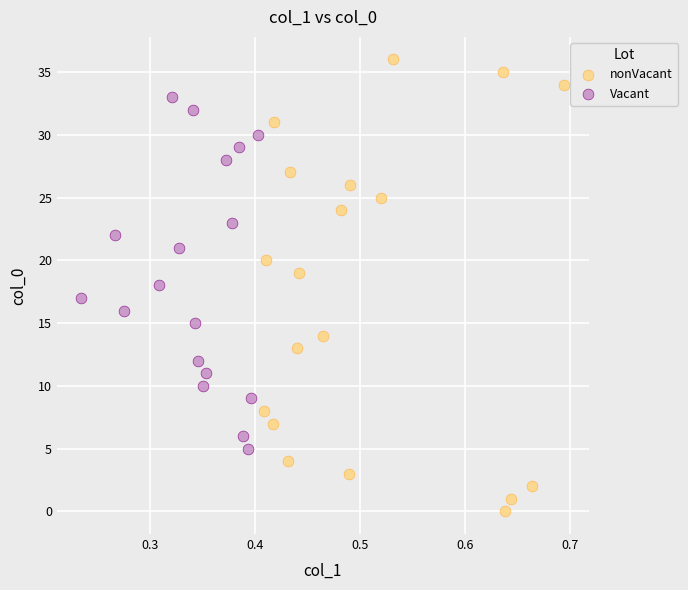

Which series contains the lowest Y value?

nonVacant